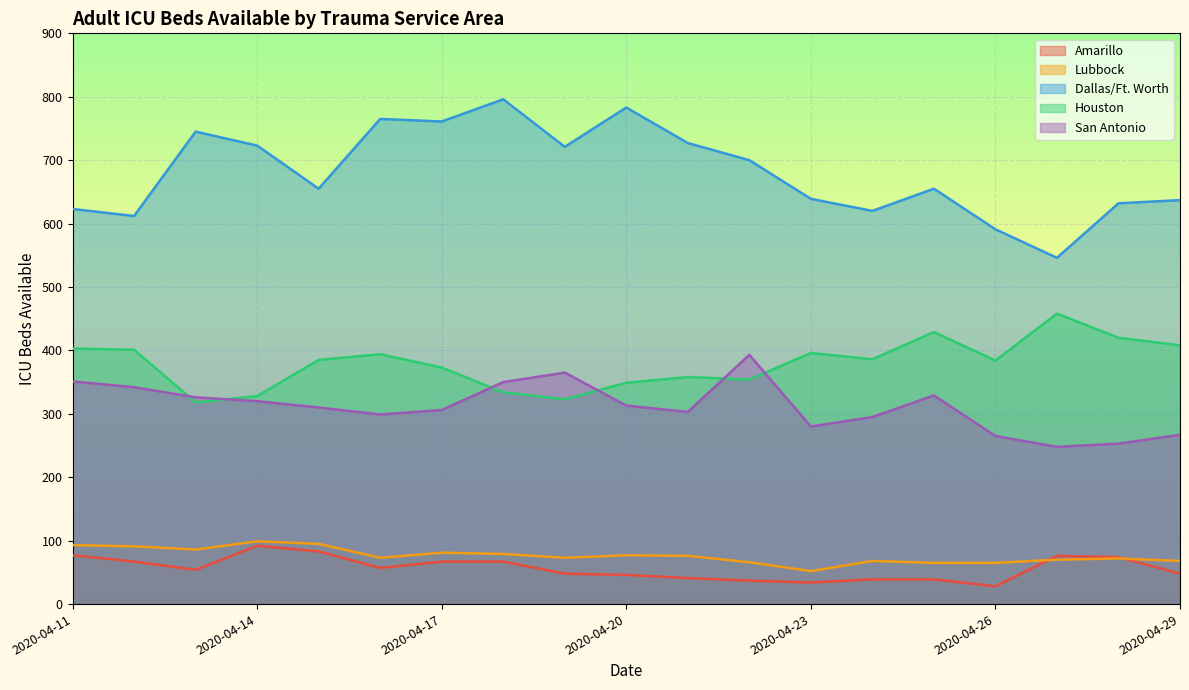

Is the value of Amarillo at 2020-04-25 greater than the value of Houston at 2020-04-12?

No